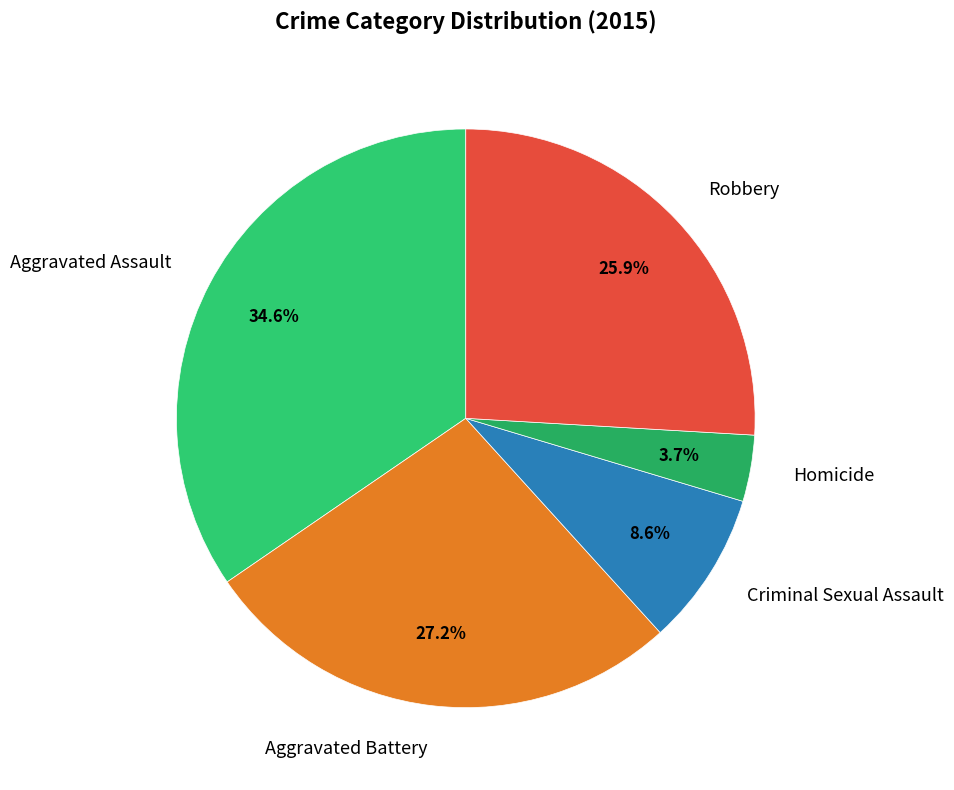

What is the largest slice in the pie chart?

Aggravated Assault